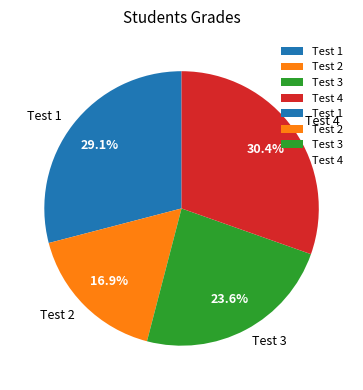

How many slices are in this pie chart?

4